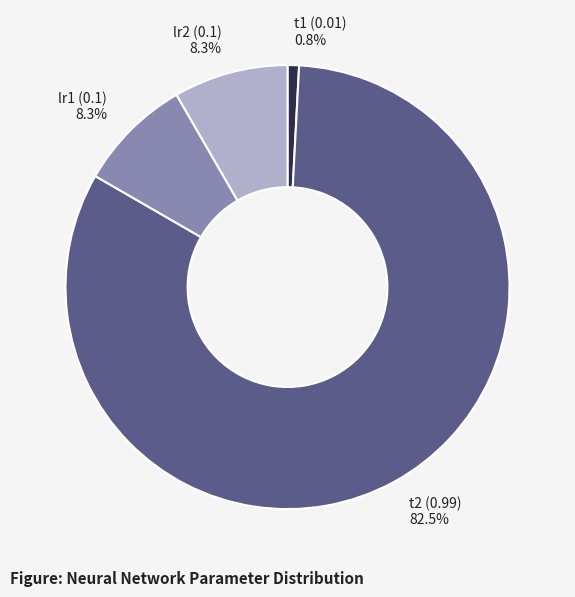

How many segments does this pie chart have?

4